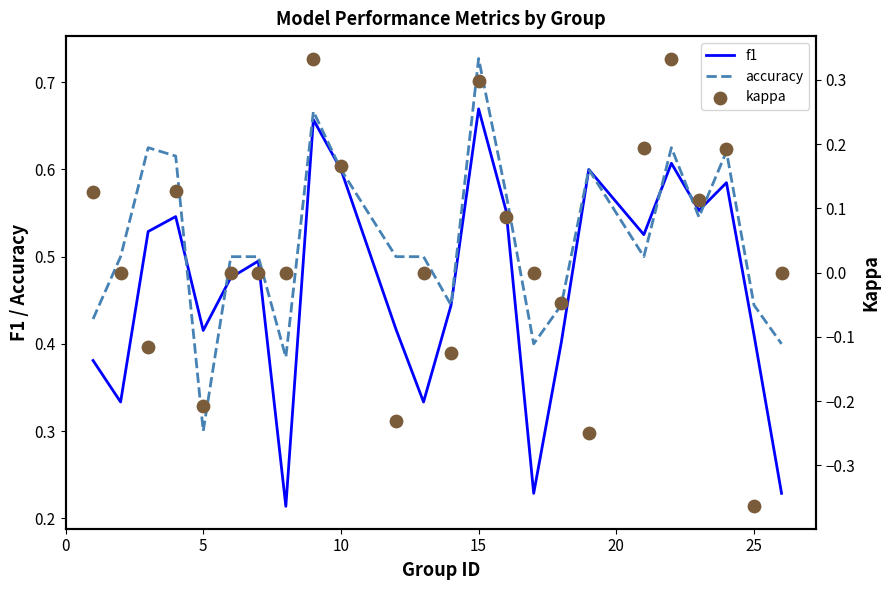

Which series contains the lowest Y value?

kappa